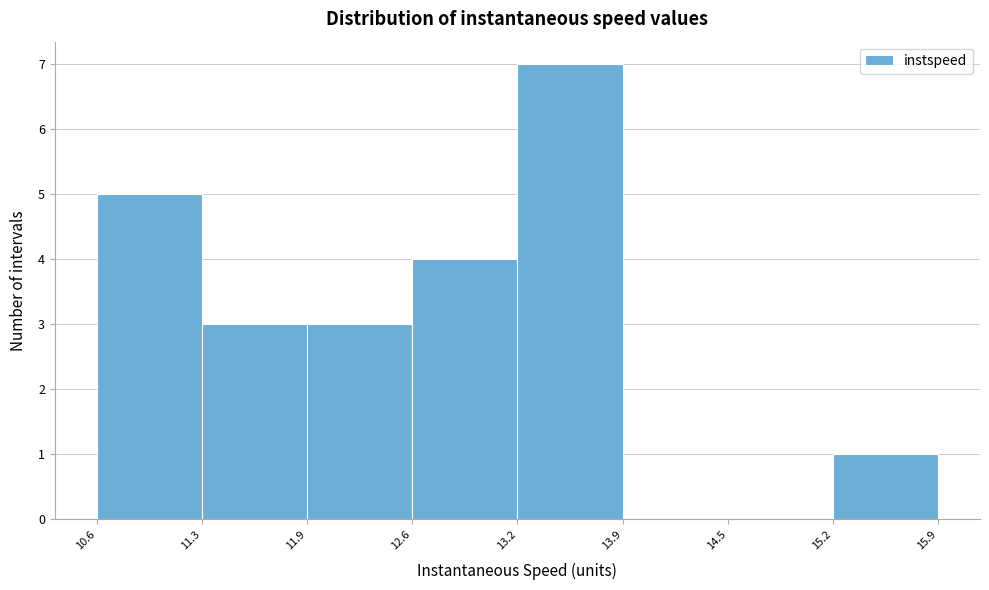

Reading left to right, list every bar in this chart as the range it spans on the x-axis followed by its height. The values are not printed on the chart, so give them approximately, as read against the axis.

10.6 to 11.3: 5
11.3 to 11.9: 3
11.9 to 12.6: 3
12.6 to 13.2: 4
13.2 to 13.9: 7
13.9 to 14.5: 0
14.5 to 15.2: 0
15.2 to 15.9: 1